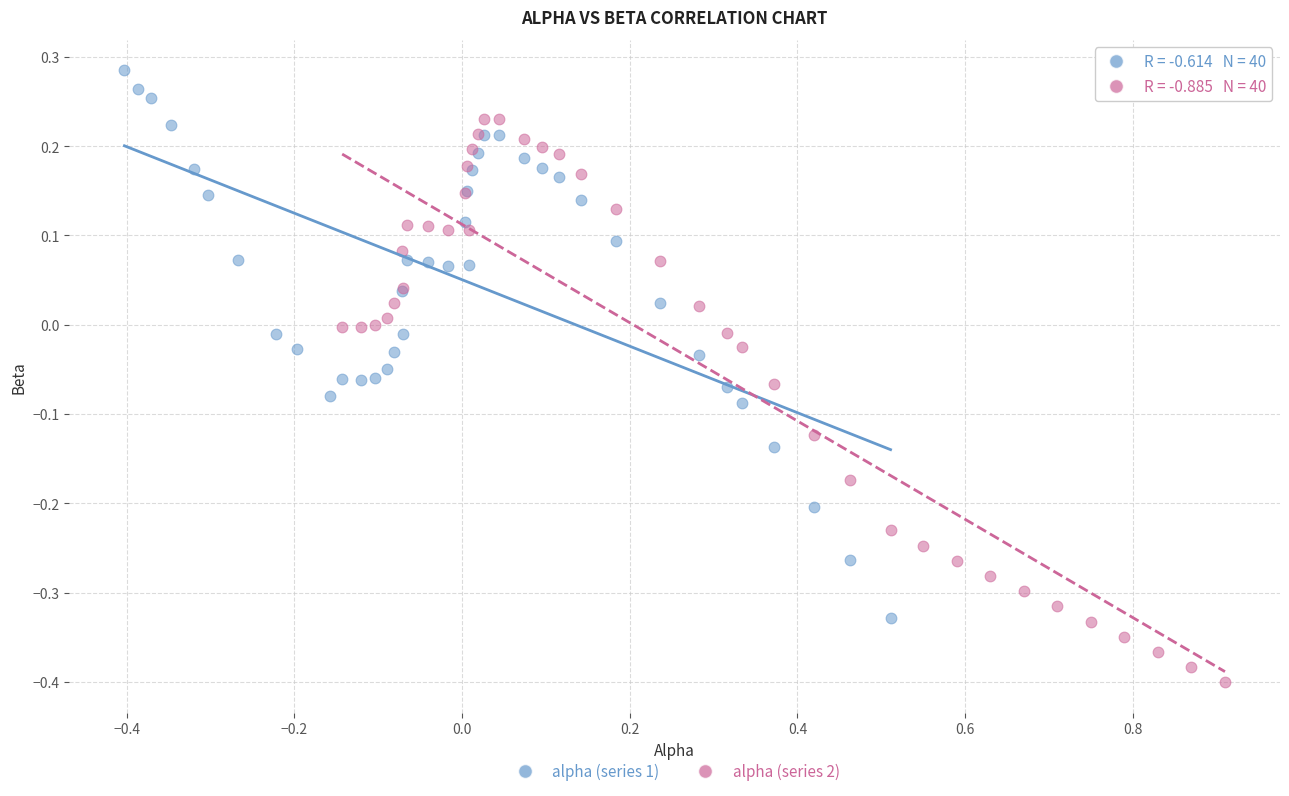

What are all the series names shown in the legend?

alpha (series 1), alpha (series 2)